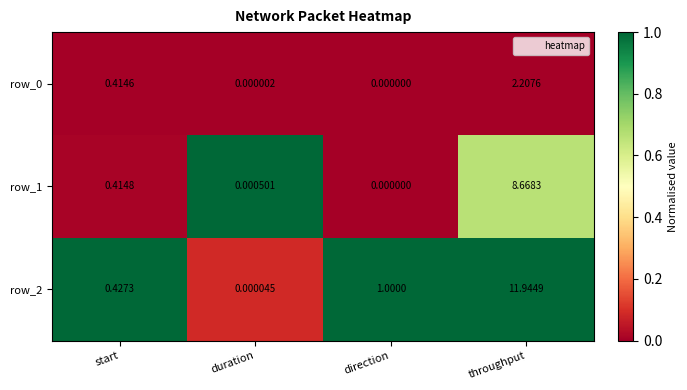

Which category has the lowest value in the row_2 series?

duration